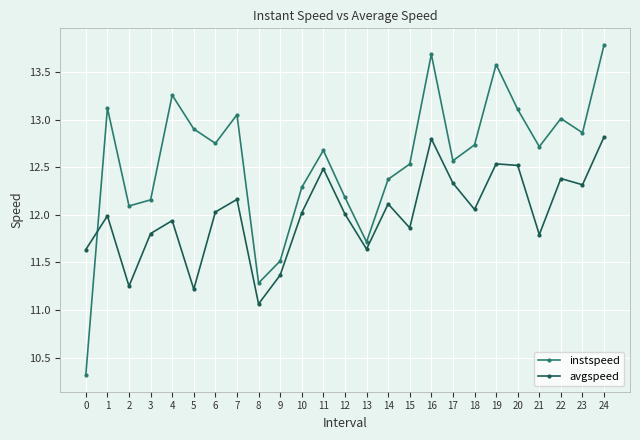

Is this an area chart (filled region under the line)?

No